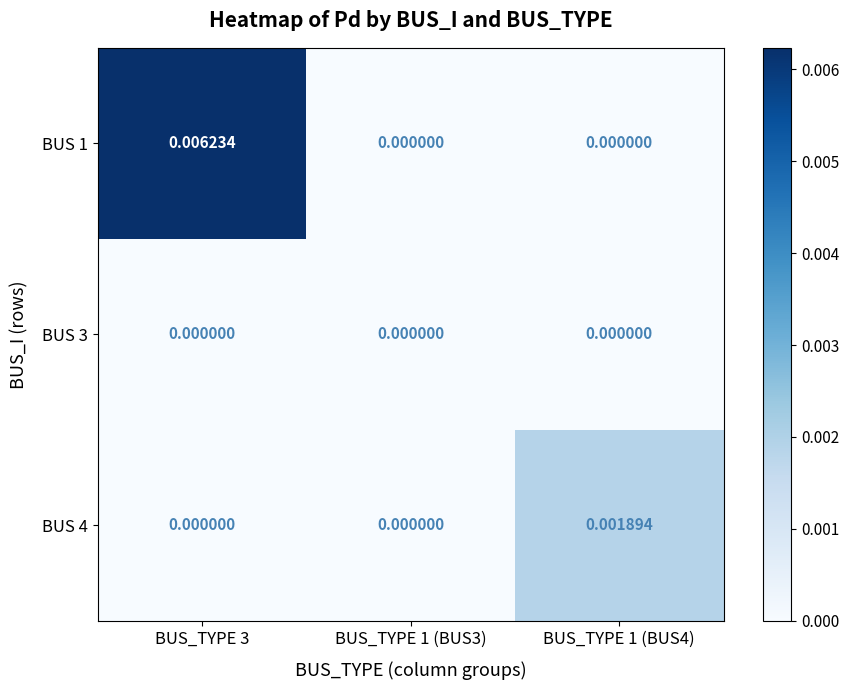

How many values in the BUS 1 series exceed 0?

1